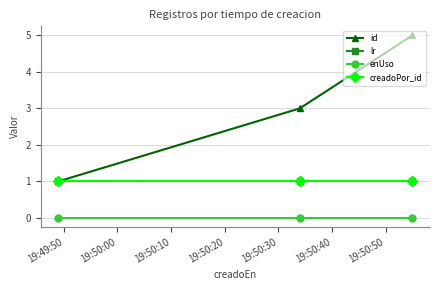

Does the chart have visible grid lines?

Yes